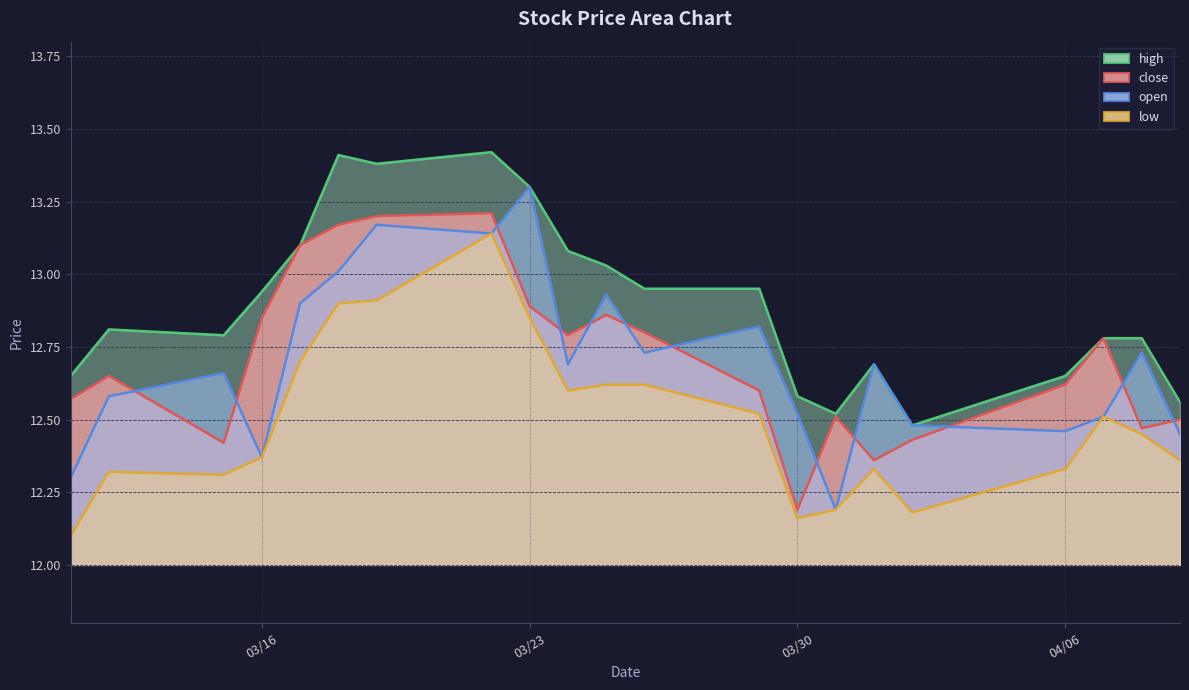

Which series has the largest range (max minus min)?

open